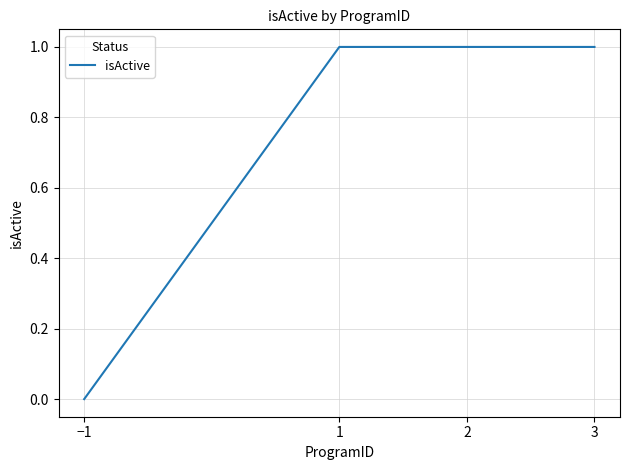

True or false: the data has more than 2 interior local peaks.

False